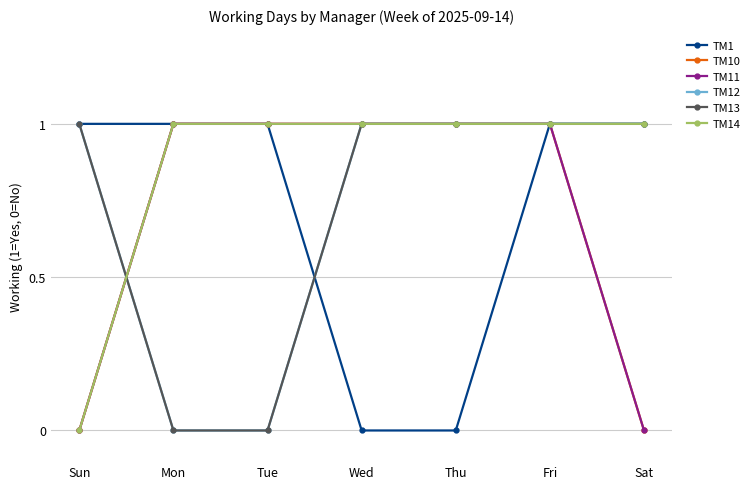

Does the chart have visible grid lines?

Yes